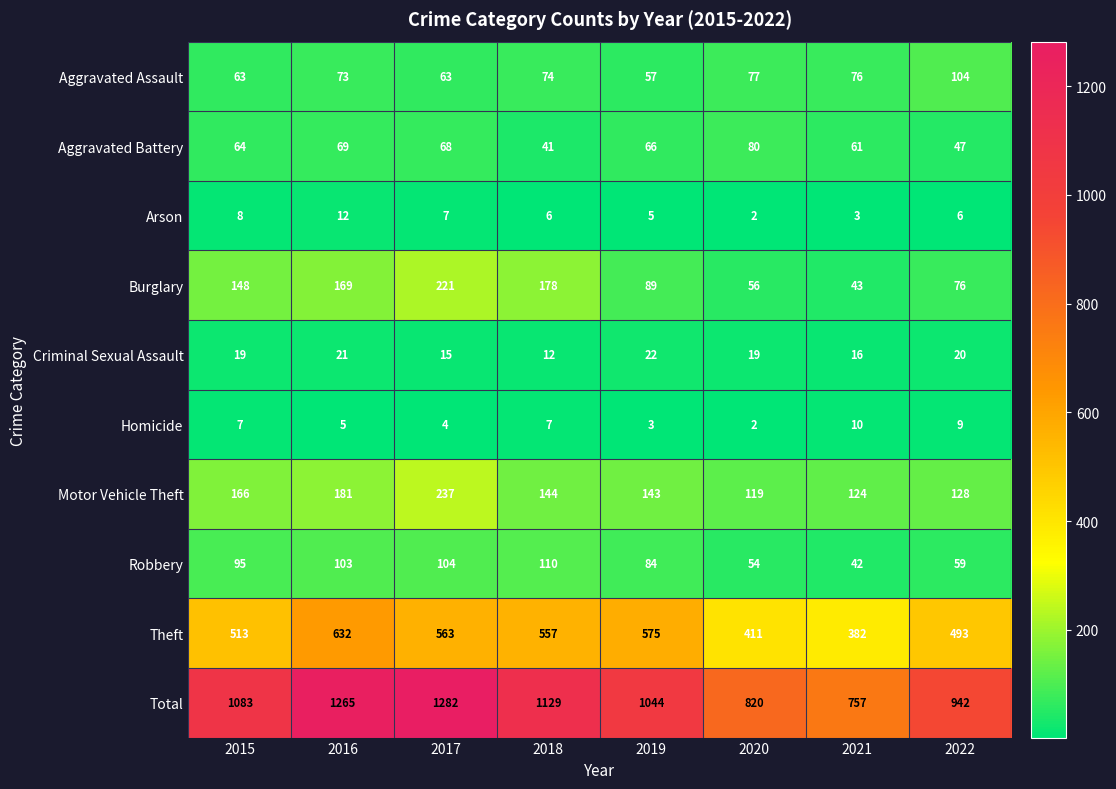

At which label is Theft closest to 507?

2015